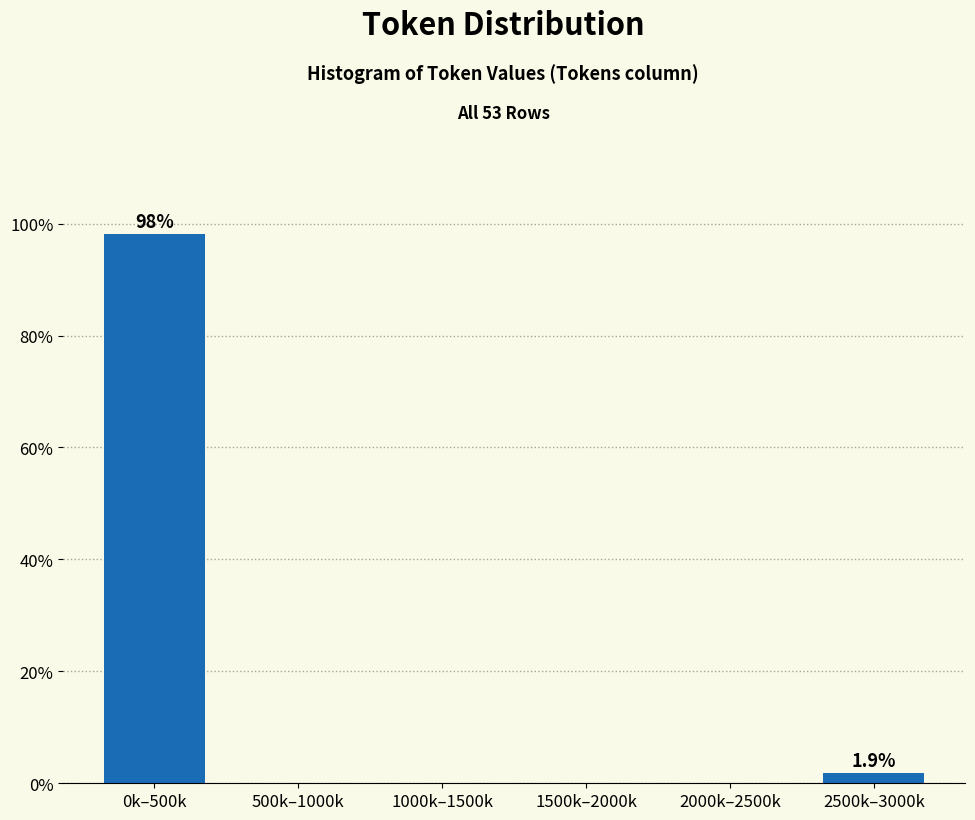

Reading right to left, list all the values displayed in this chart.

2500k–3000k=1.9	2000k–2500k=0.0	1500k–2000k=0.0	1000k–1500k=0.0	500k–1000k=0.0	0k–500k=98.1